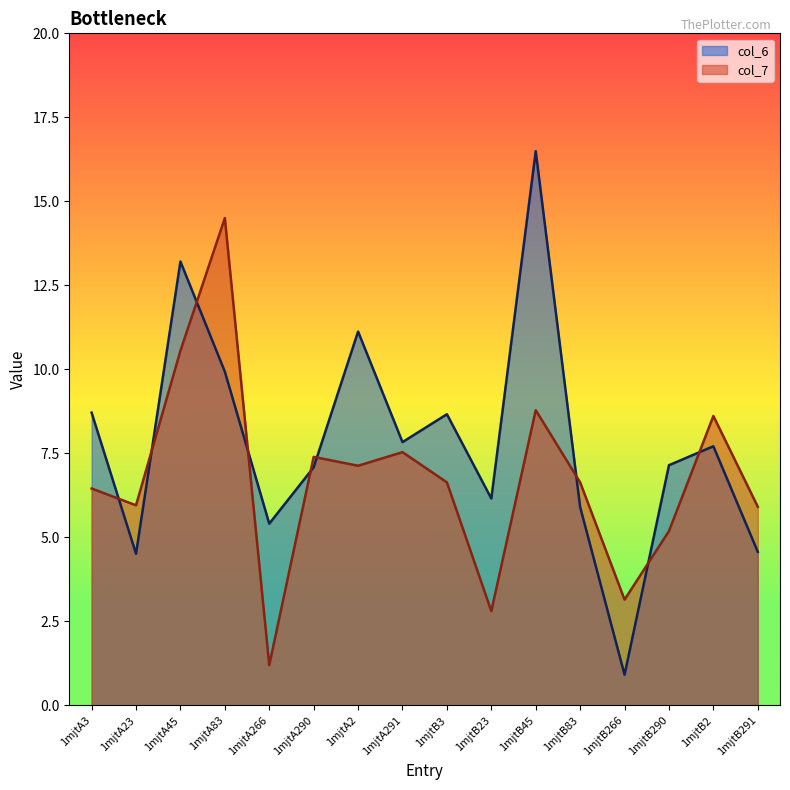

True or false: col_7 and col_6 intersect in this chart.

True